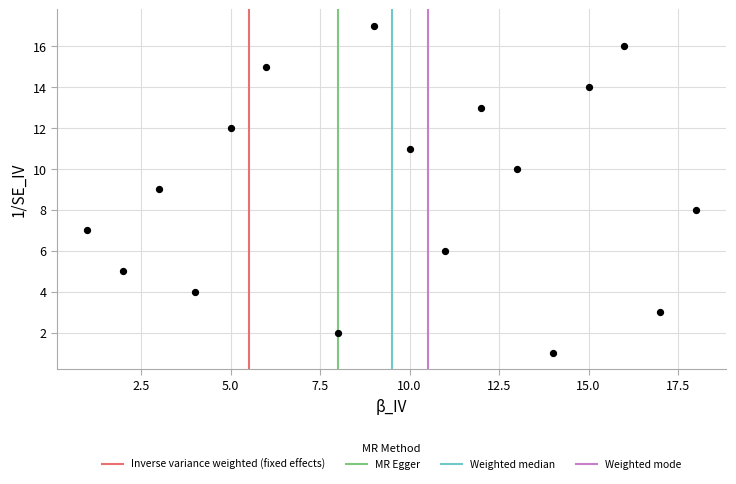

What is the range of Y values (max minus min)?

16